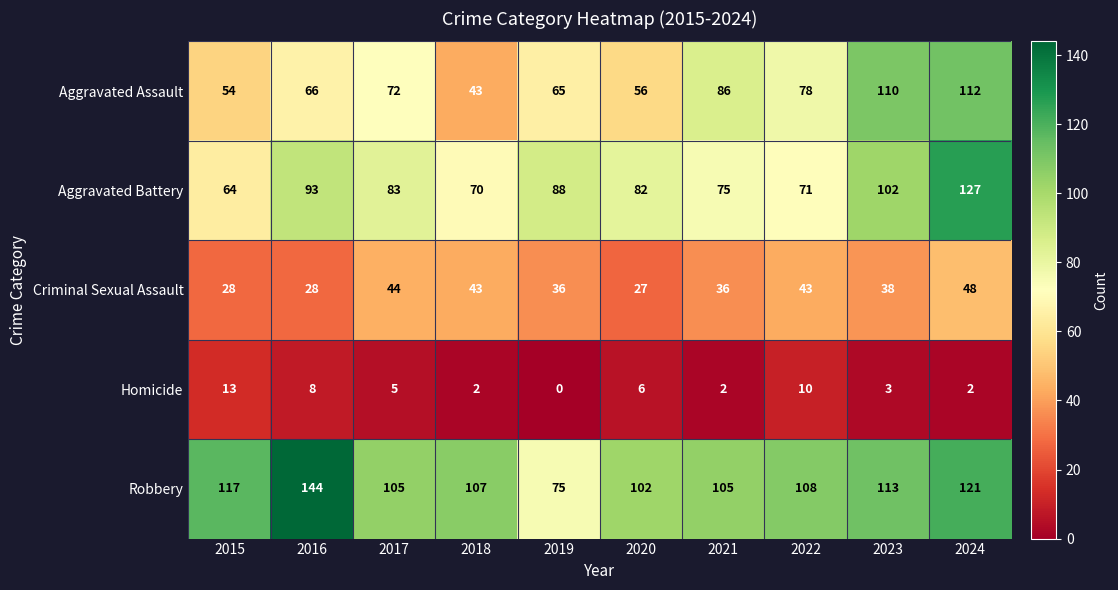

Is it true that Homicide equals 2 at 2021?

True